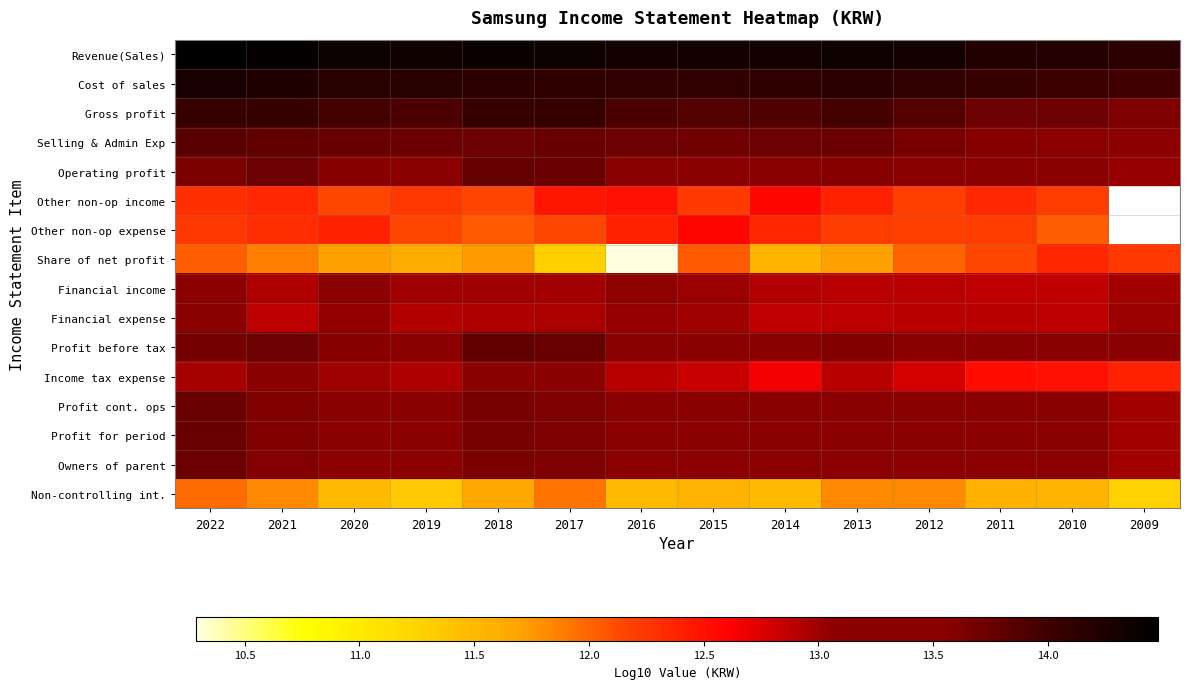

Which series has the largest range (max minus min)?

Share of net profit